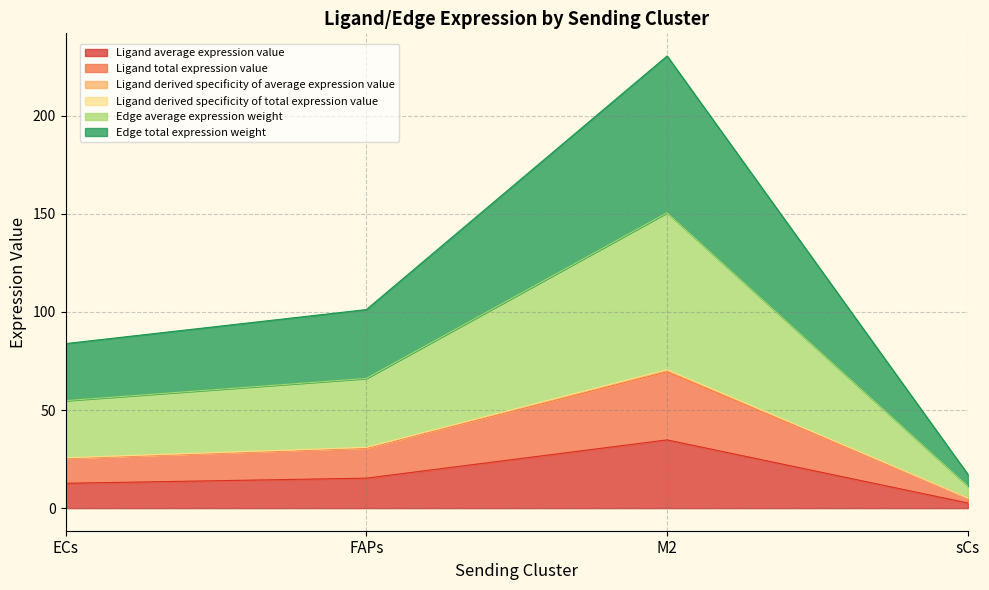

Is the value of Ligand total expression value at FAPs greater than the value of Edge average expression weight at sCs?

Yes